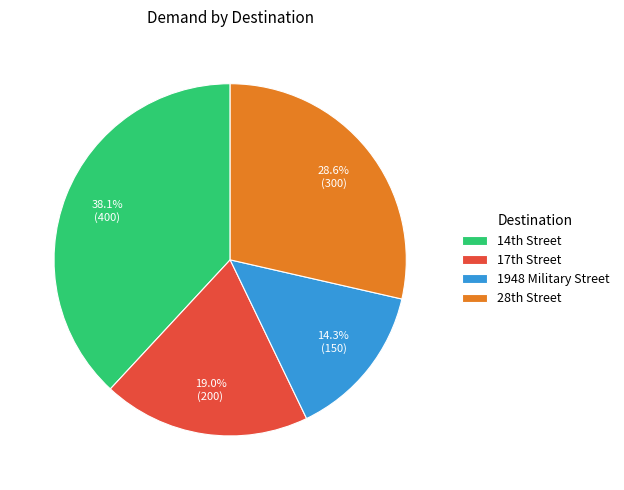

Does any single category account for the majority?

No